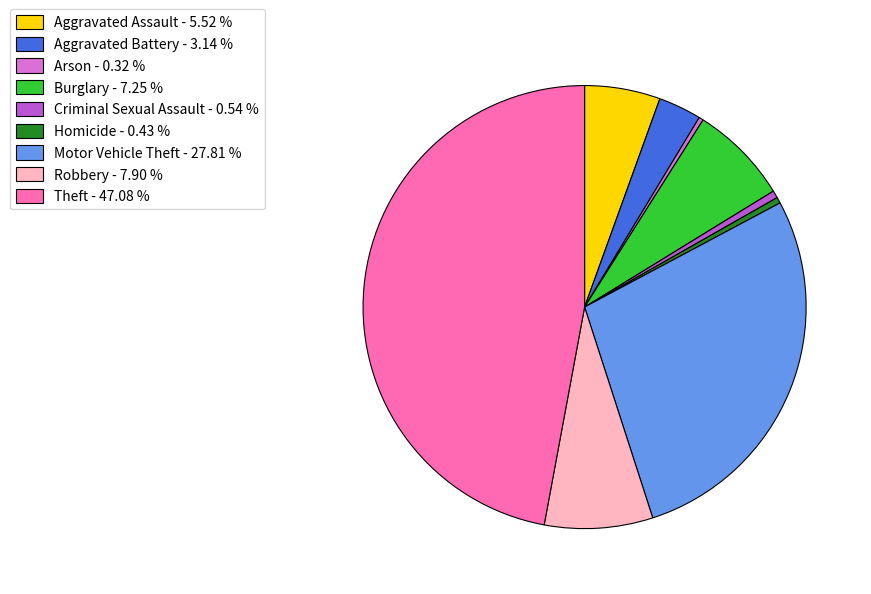

Approximately how many times larger is the value at Theft - 47.08 % compared to Aggravated Assault - 5.52 %?

8.5